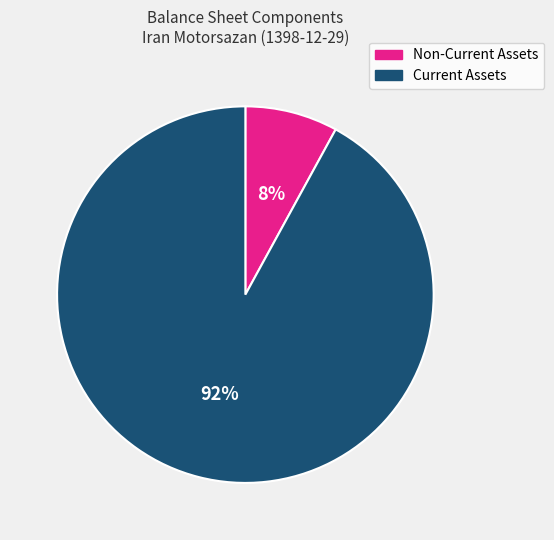

Is the sum of Current Assets and Non-Current Assets greater than half?

Yes